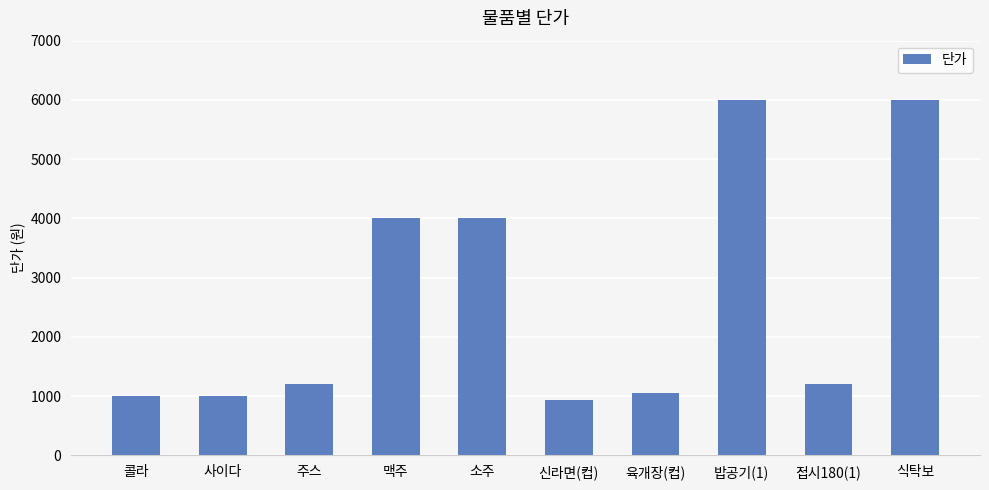

Is it true that the value at 소주 is 5268?

False